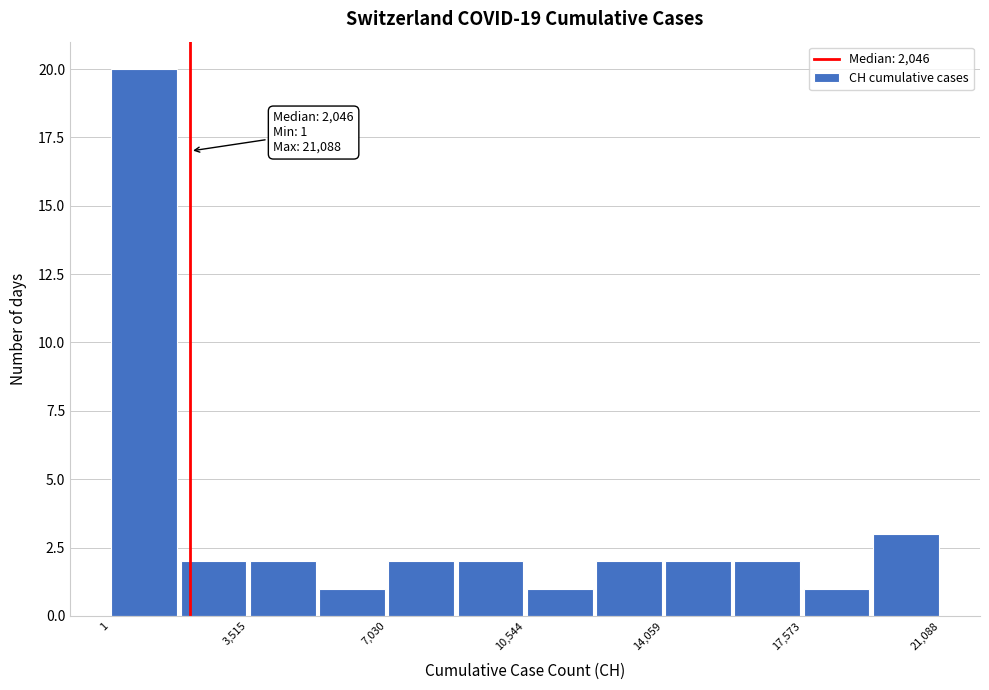

Read against the x-axis, roughly where is the centre of the tallest bar?

1000